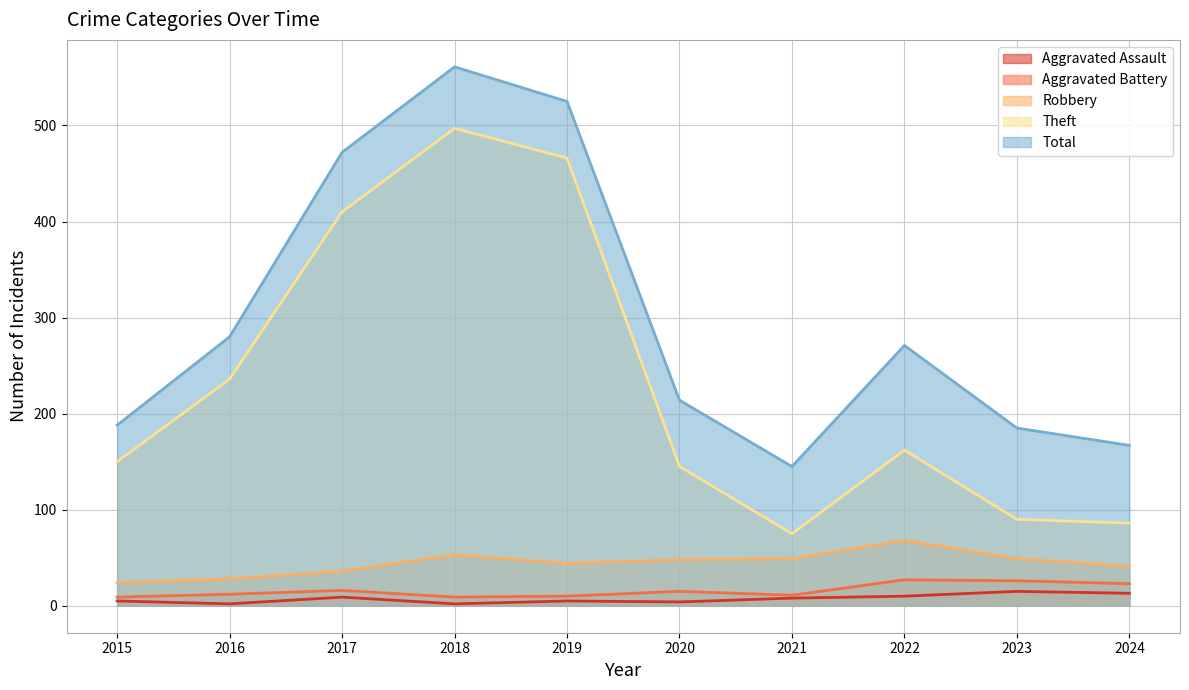

Which category has the highest value in the Robbery series?

2022